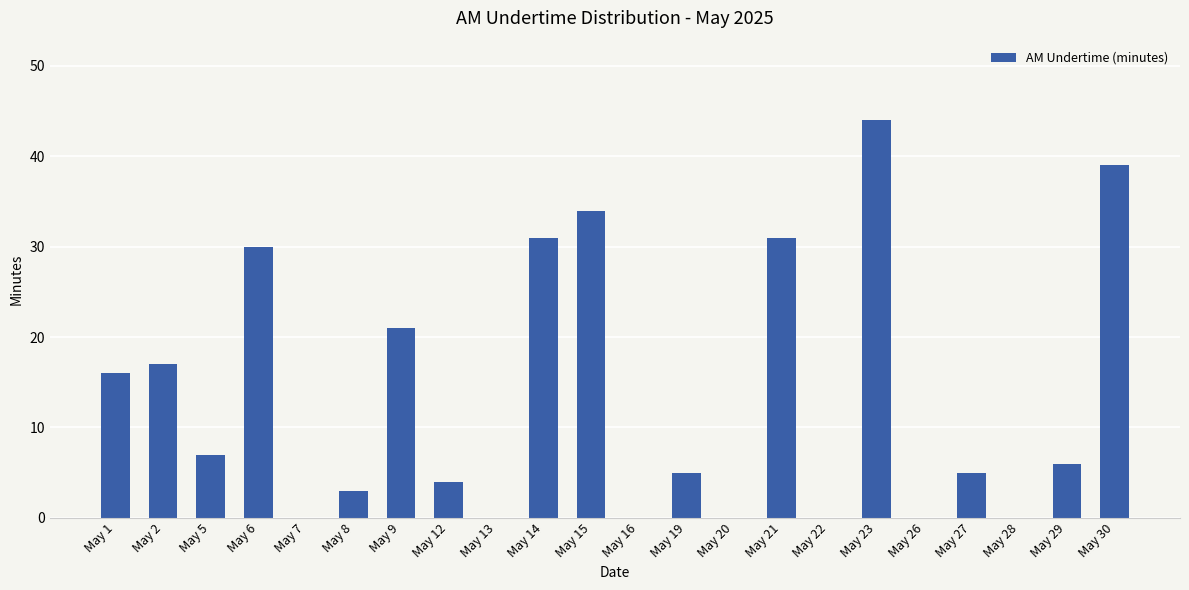

Is it true that the value at May 21 is 31?

True